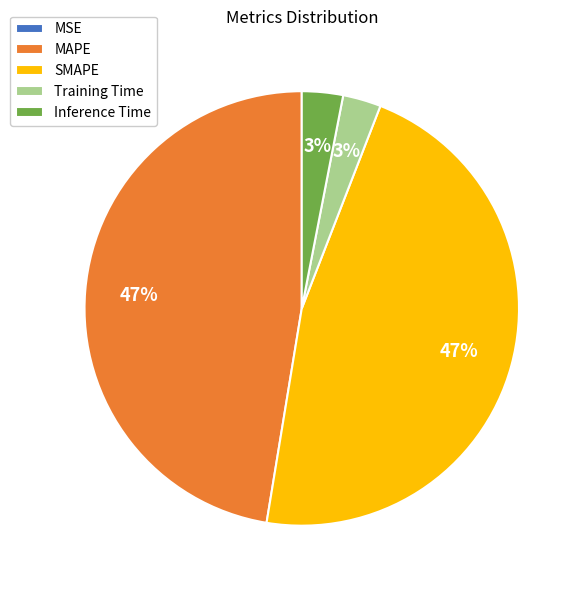

The MAPE slice represents 47% of the pie. True or false?

True